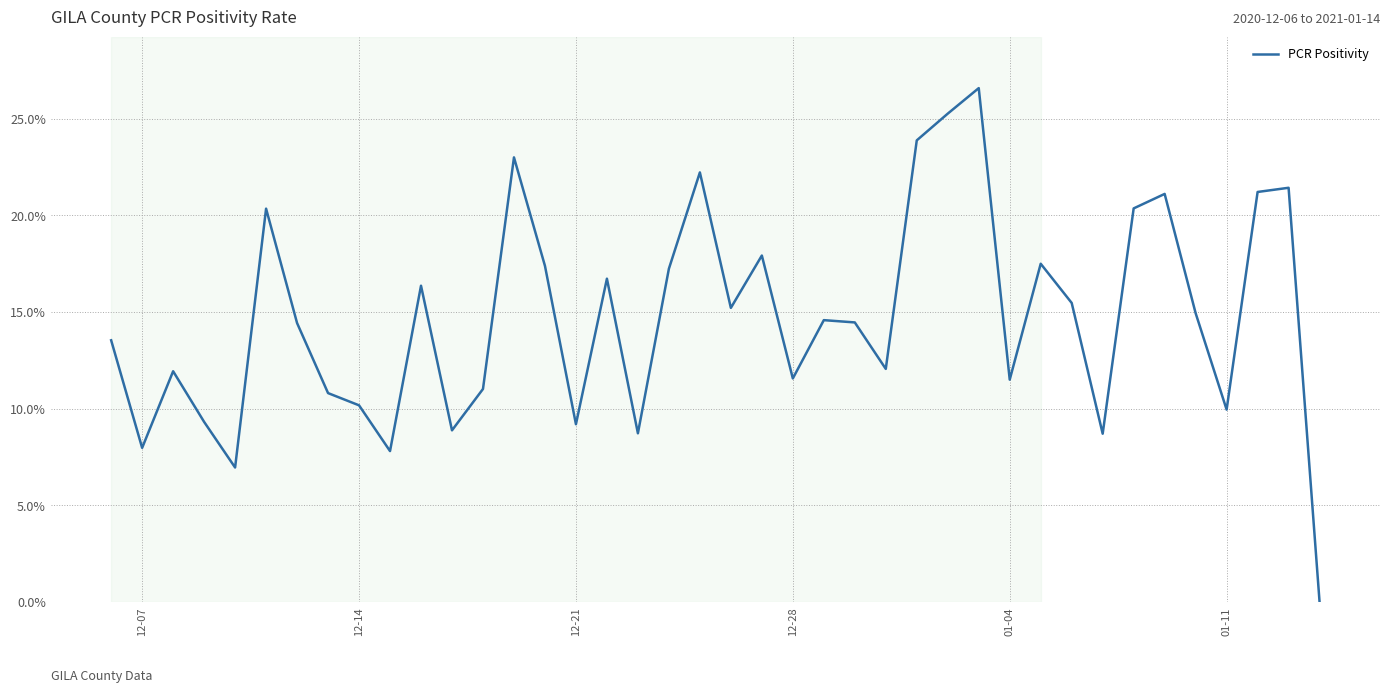

What is the difference between the maximum and minimum values?

26.6